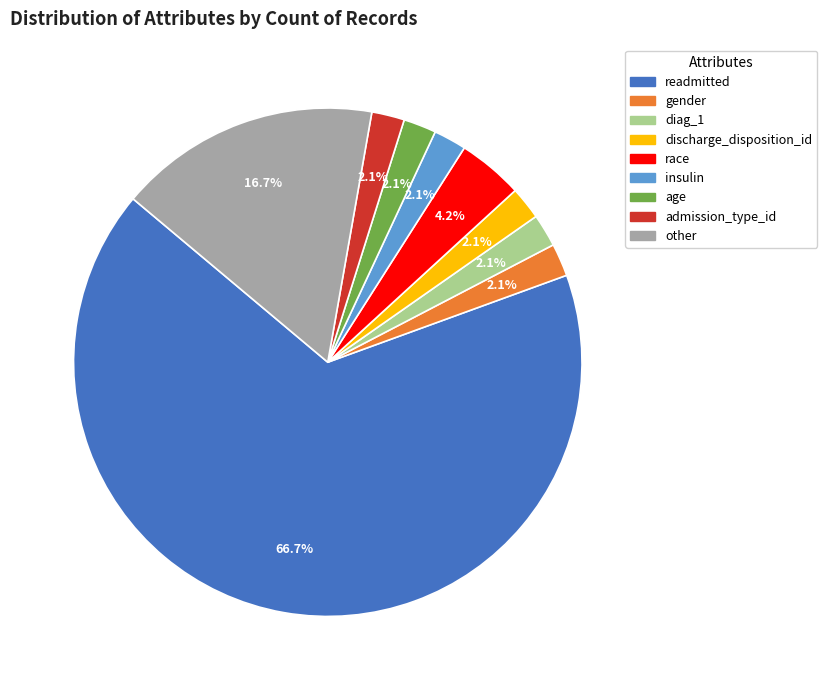

True or false: discharge_disposition_id accounts for 2% of the total.

True